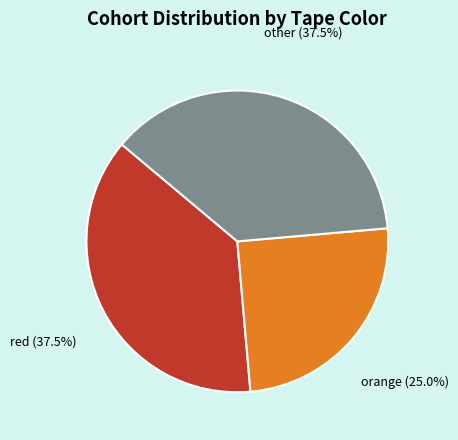

Which category has the smallest portion of the pie?

orange